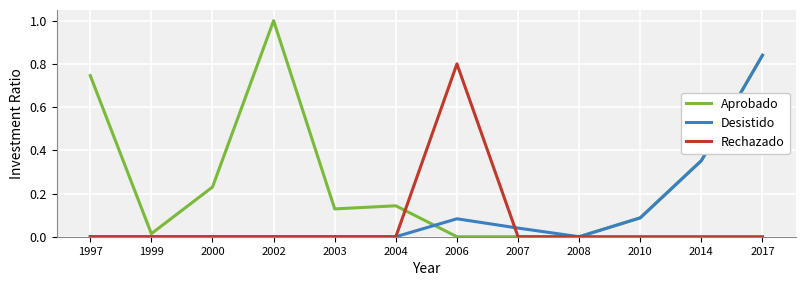

At which category is the sum across all series the highest?

2017